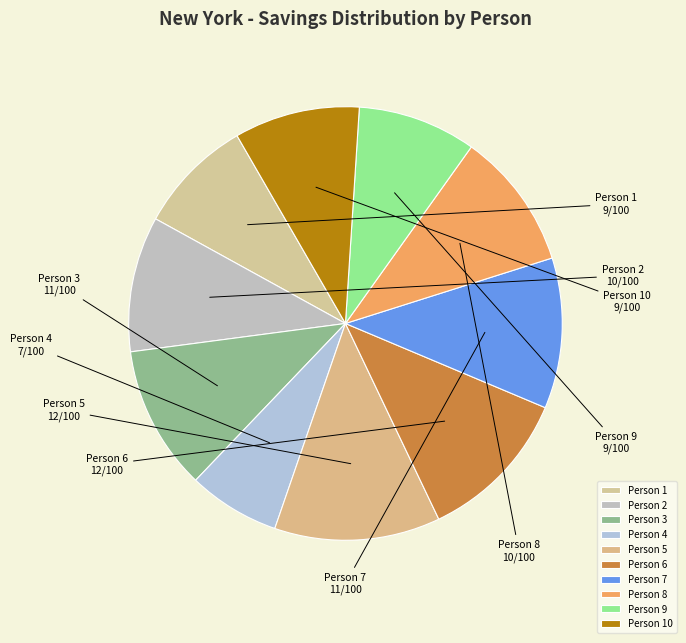

Do Person 5 and Person 2 together represent more than half of the pie?

No